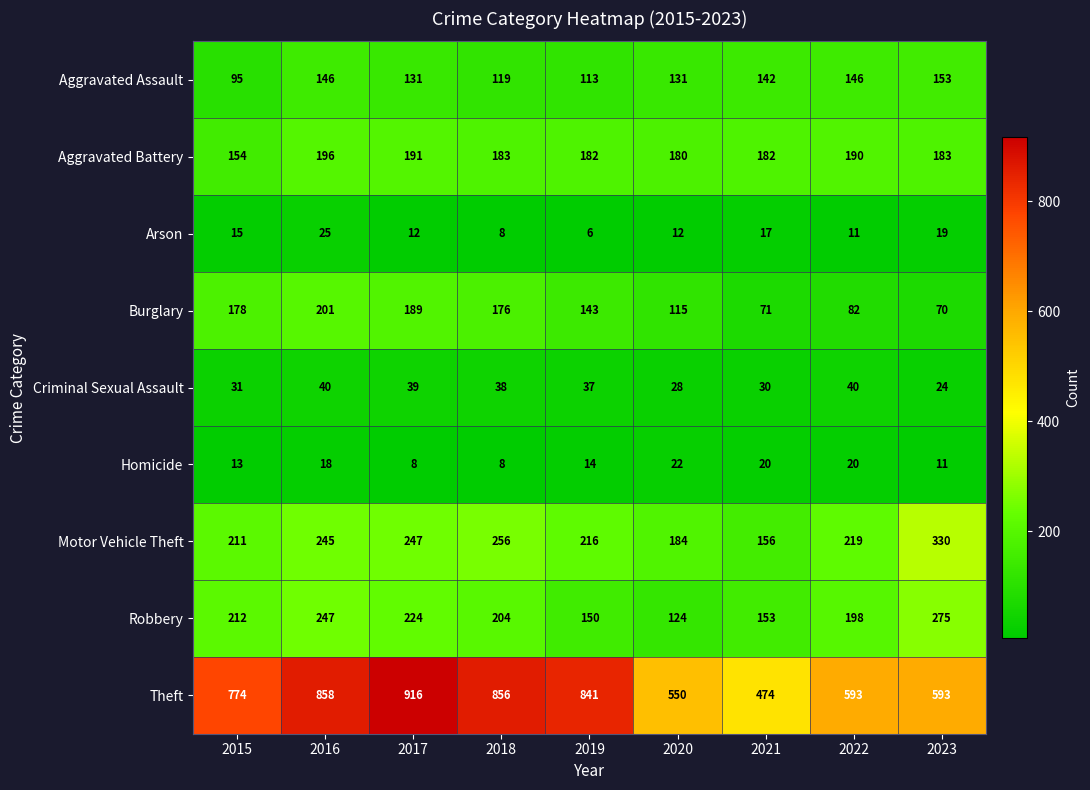

At how many categories does at least one series exceed 626?

5